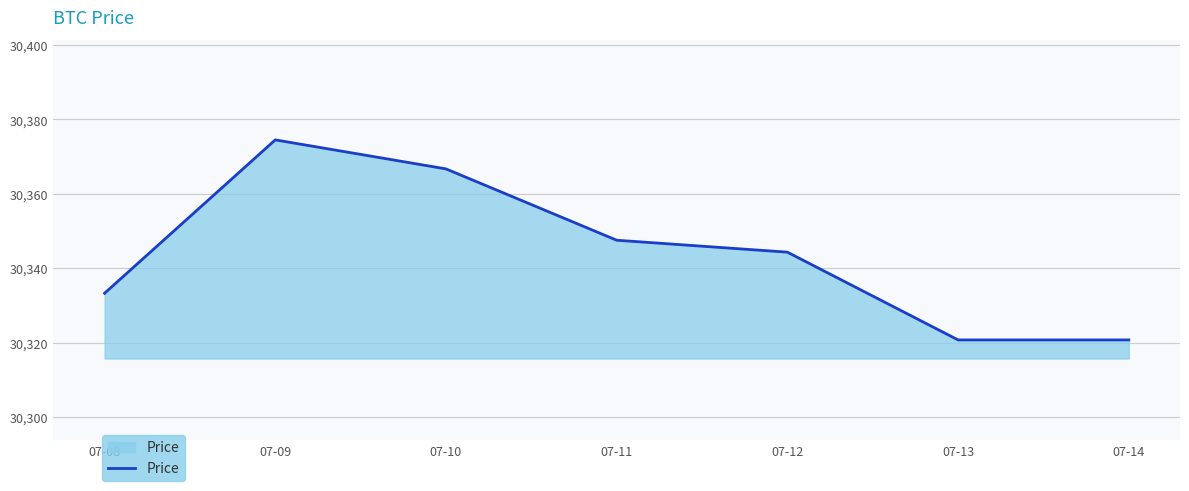

What is the sum of the values at 07-09 and 07-10?

60741.2